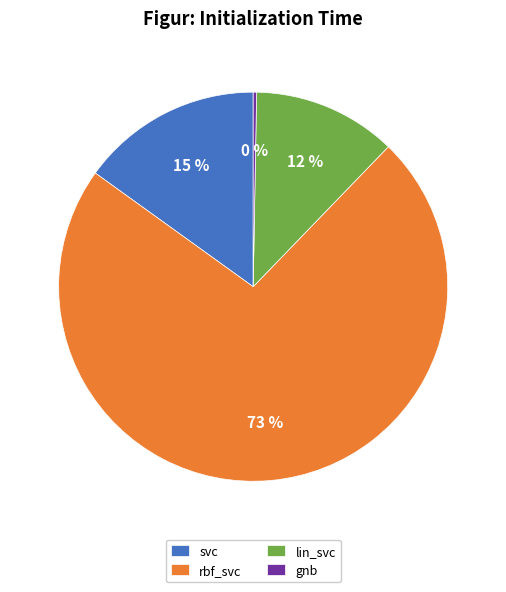

The svc slice represents 4% of the pie. True or false?

False